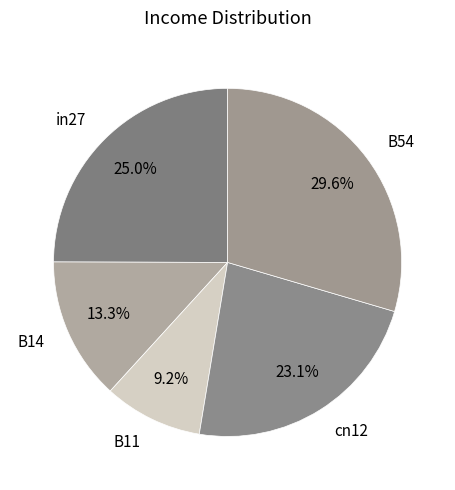

What percentage is the B54 slice, to the nearest percent?

30%